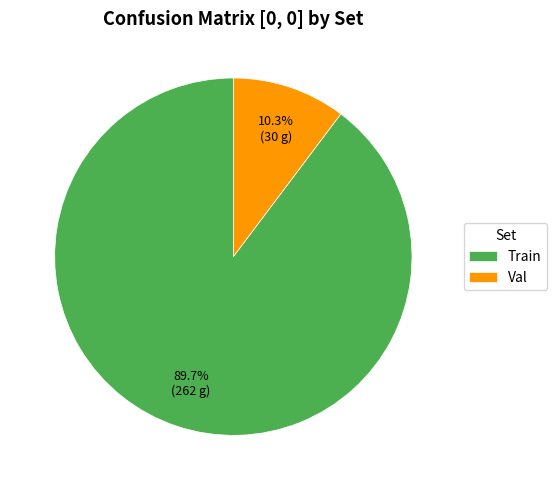

Is it true that Train is 83% of the pie?

False